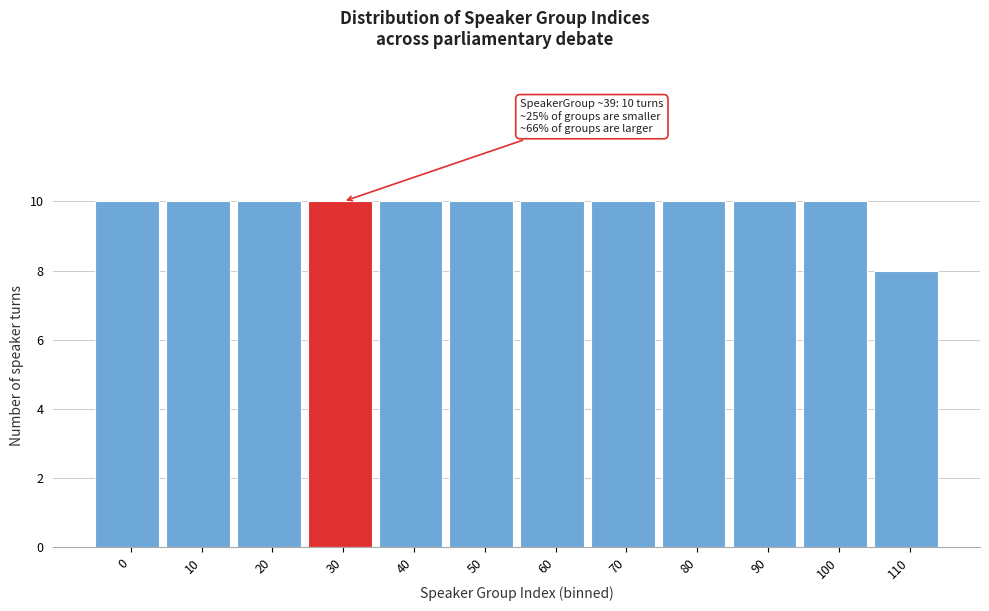

Reading right to left, transcribe all the data shown in this chart.

110=8	100=10	90=10	80=10	70=10	60=10	50=10	40=10	30=10	20=10	10=10	0=10